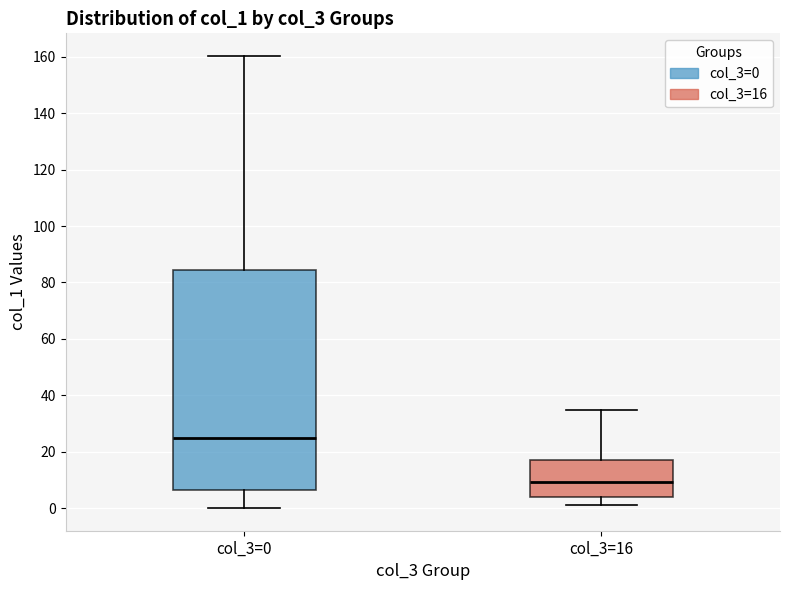

Comparing the boxes themselves (not the whiskers), which one is the tallest?

col_3=0